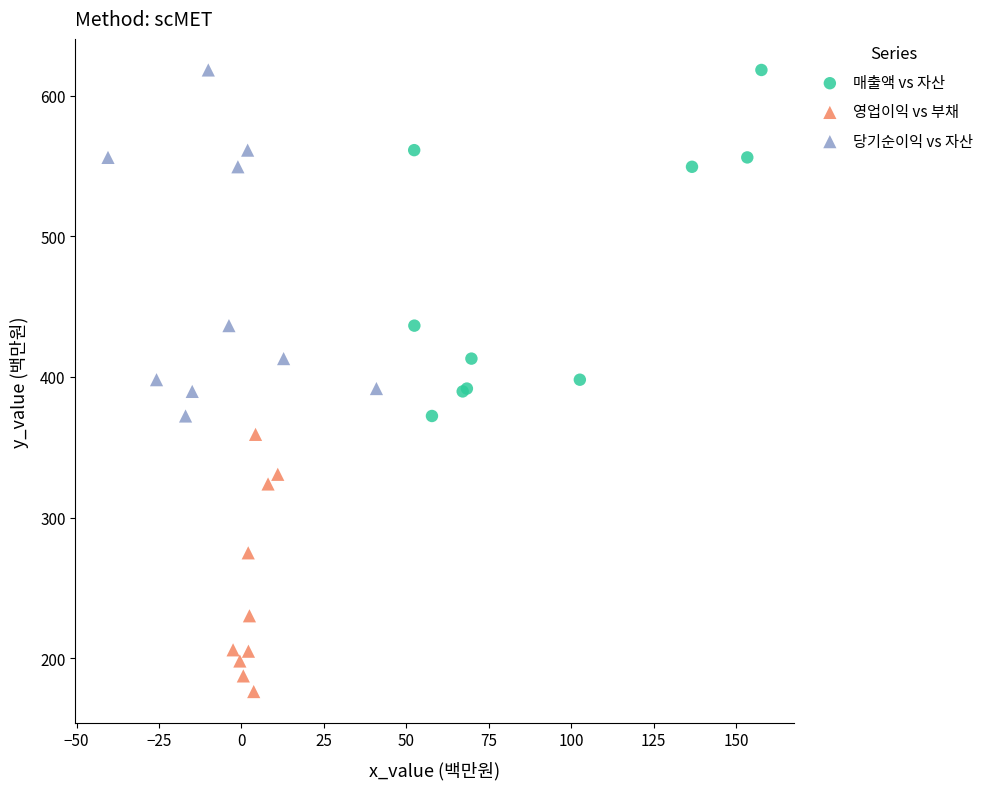

Which series contains the lowest Y value?

영업이익 vs 부채